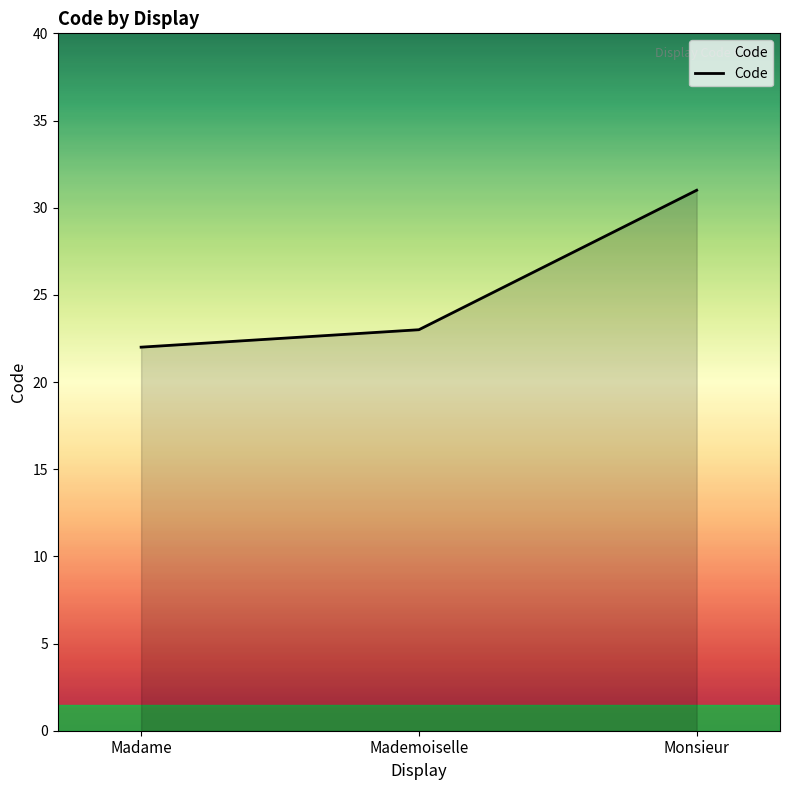

What position from the left is Madame?

1